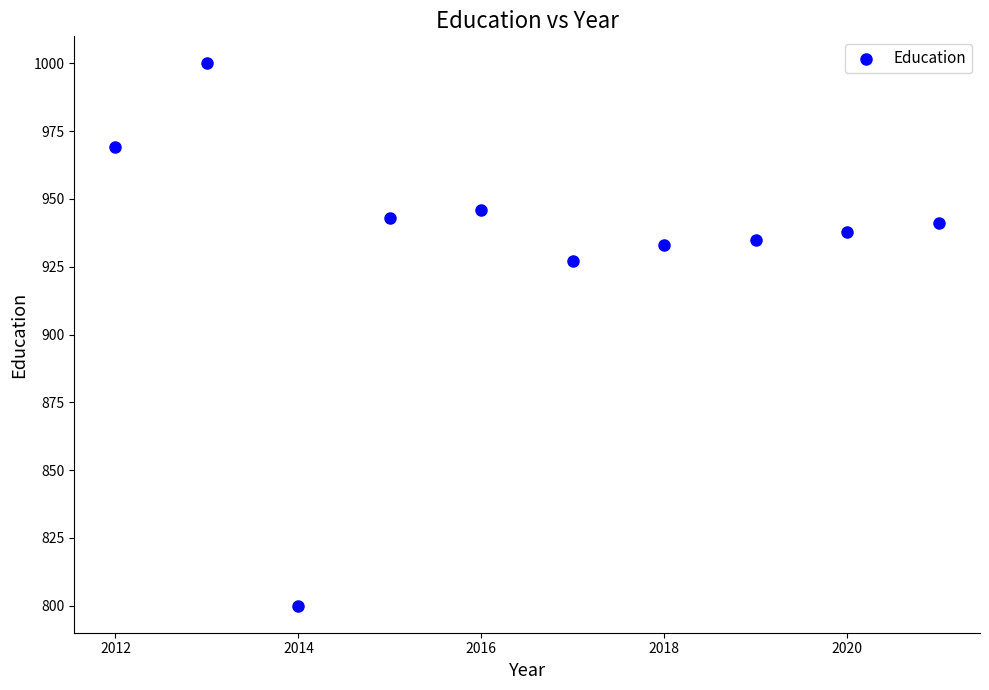

What Y value in the scatter plot is closest to 900?

927